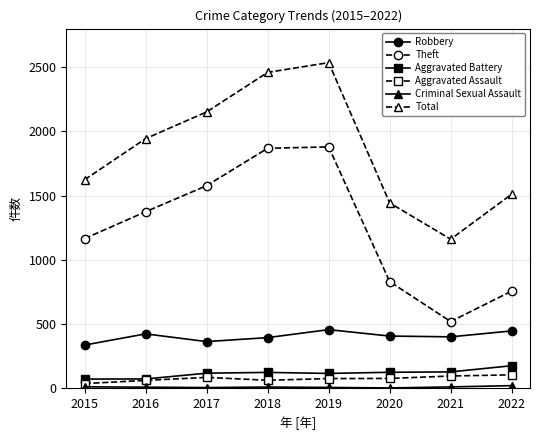

Is it true that Total equals 2474 at 2020?

False